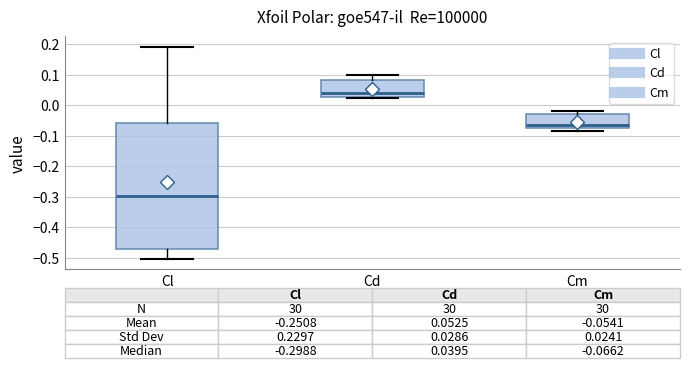

Which box is the tallest, from its lower edge to its upper edge?

Cl